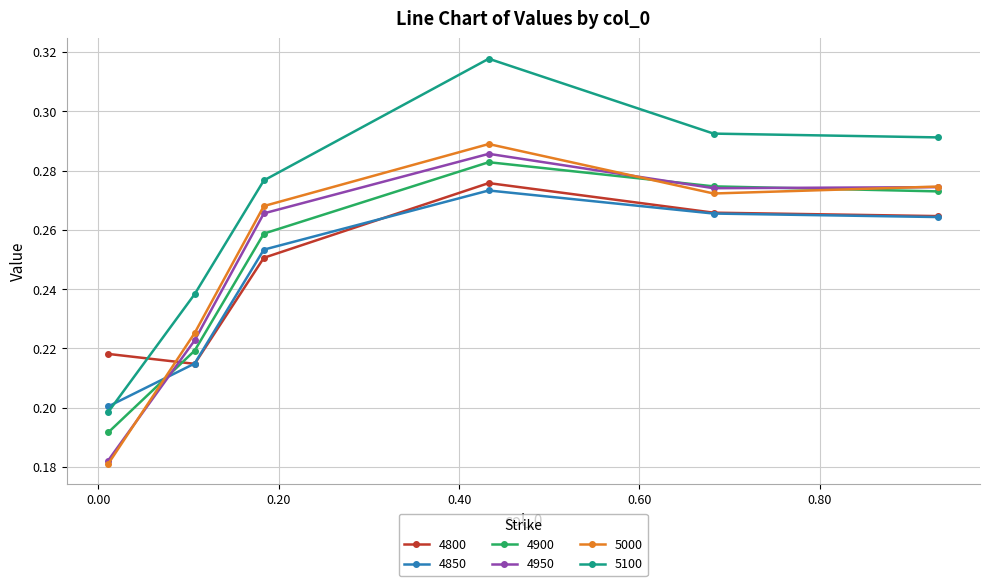

Which series has the widest spread of values?

5100